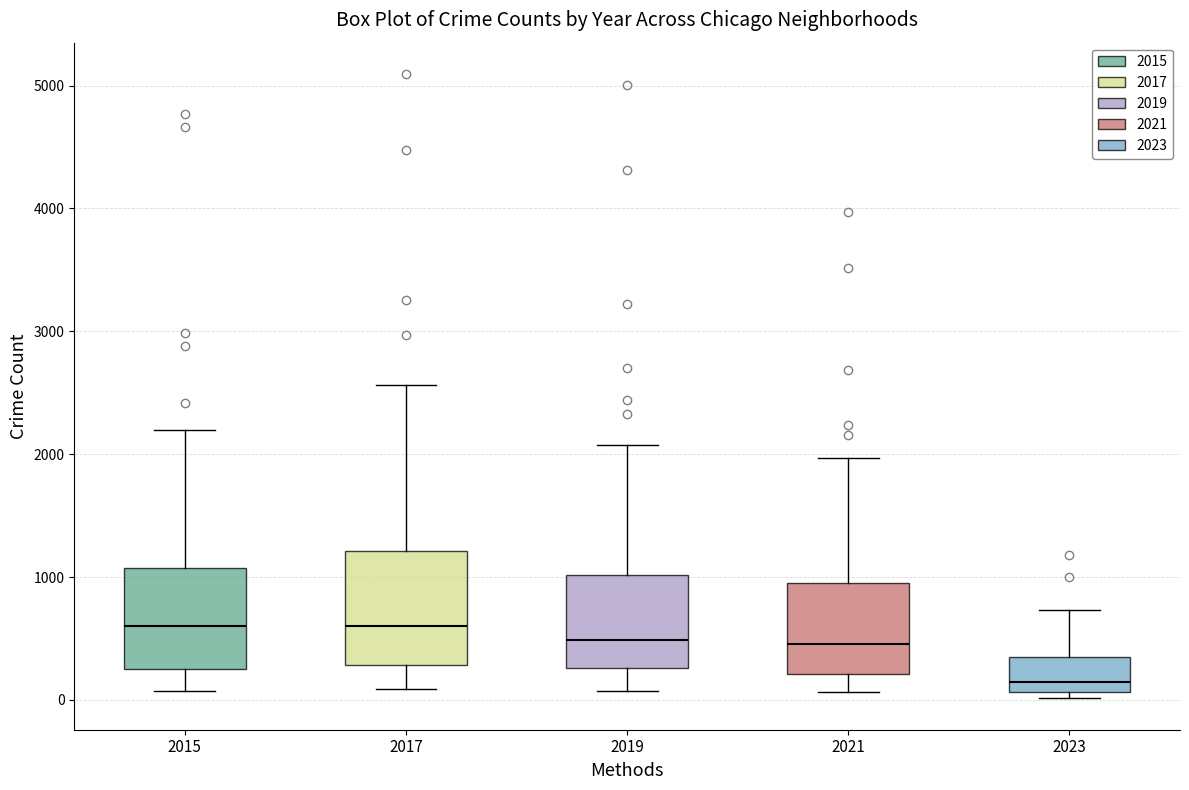

Reading left to right, transcribe this box plot: for each box, give where its median line is, the range the box spans, and where its two whiskers end, as read against the y-axis. The values are not printed on the chart, so give them approximately, as read against the axis.

2015: median 600, box 300 to 1100, whiskers 100 to 2200
2017: median 600, box 300 to 1200, whiskers 100 to 2600
2019: median 500, box 300 to 1000, whiskers 100 to 2100
2021: median 500, box 200 to 1000, whiskers 100 to 2000
2023: median 100 (just above the box's lower edge), box 100 to 400, whiskers 0 to 700